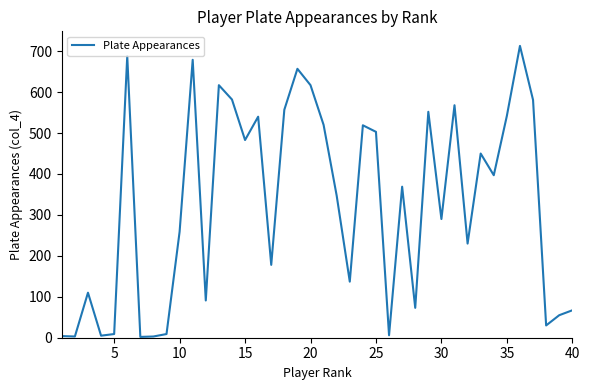

What is the maximum value shown in the chart?

713